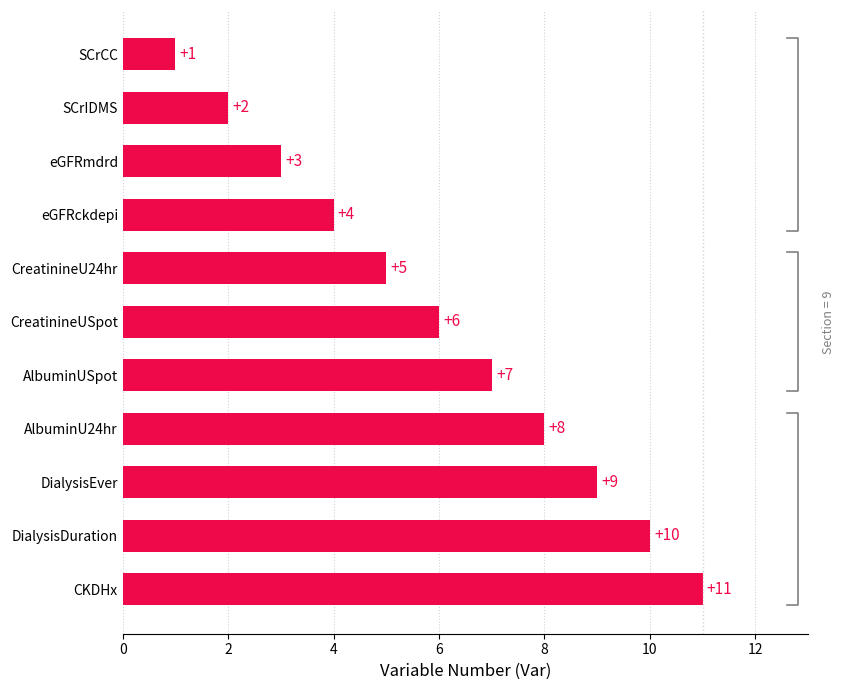

The value at 4 is 3. True or false?

False